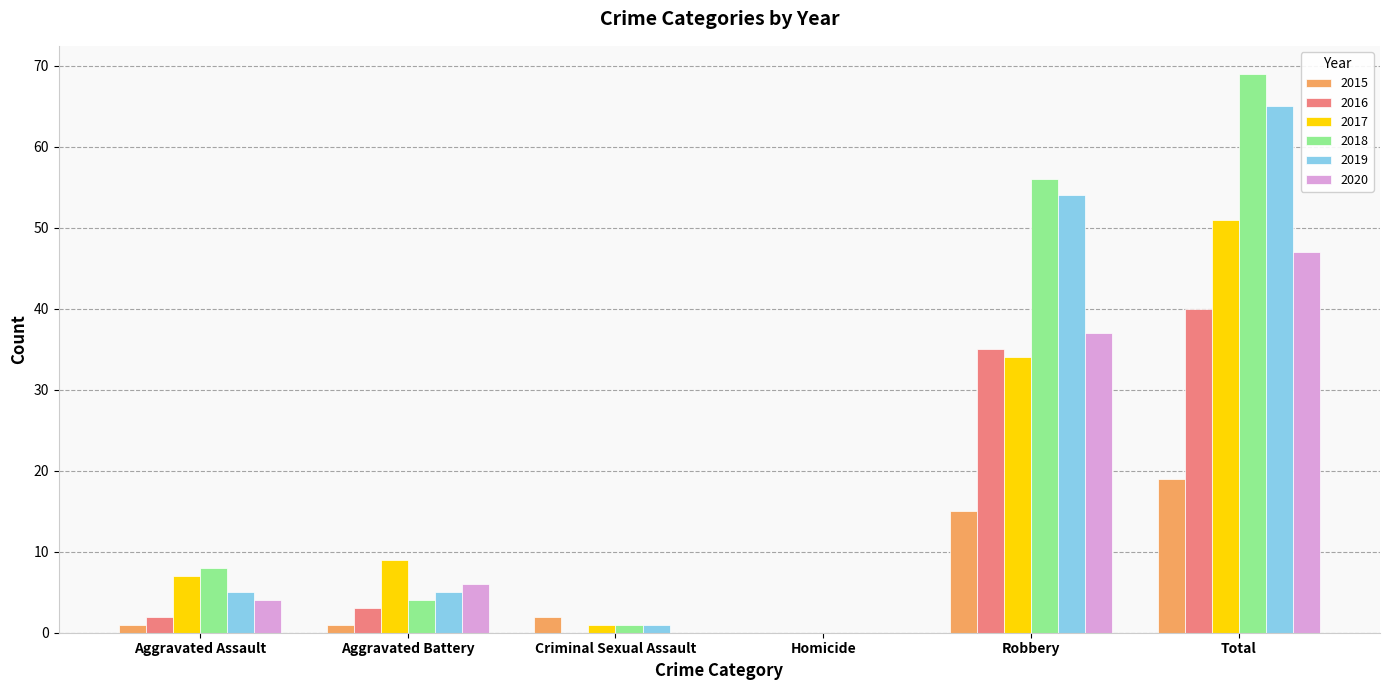

What is the total value across all series at Aggravated Assault?

27